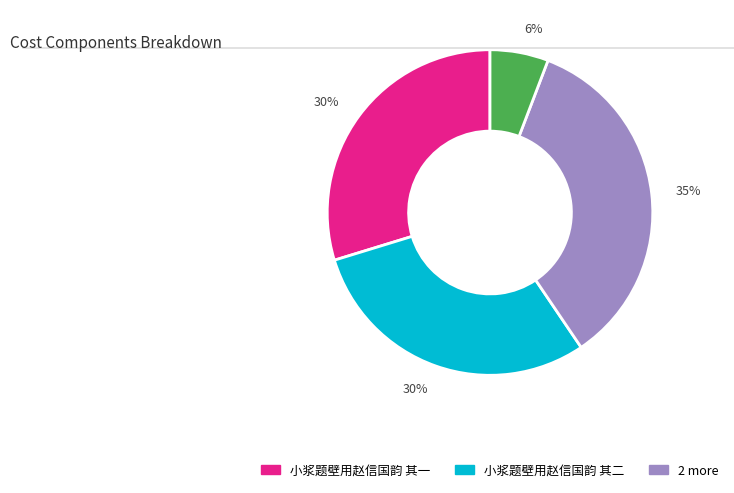

To the nearest percent, what is the average slice percentage?

25%